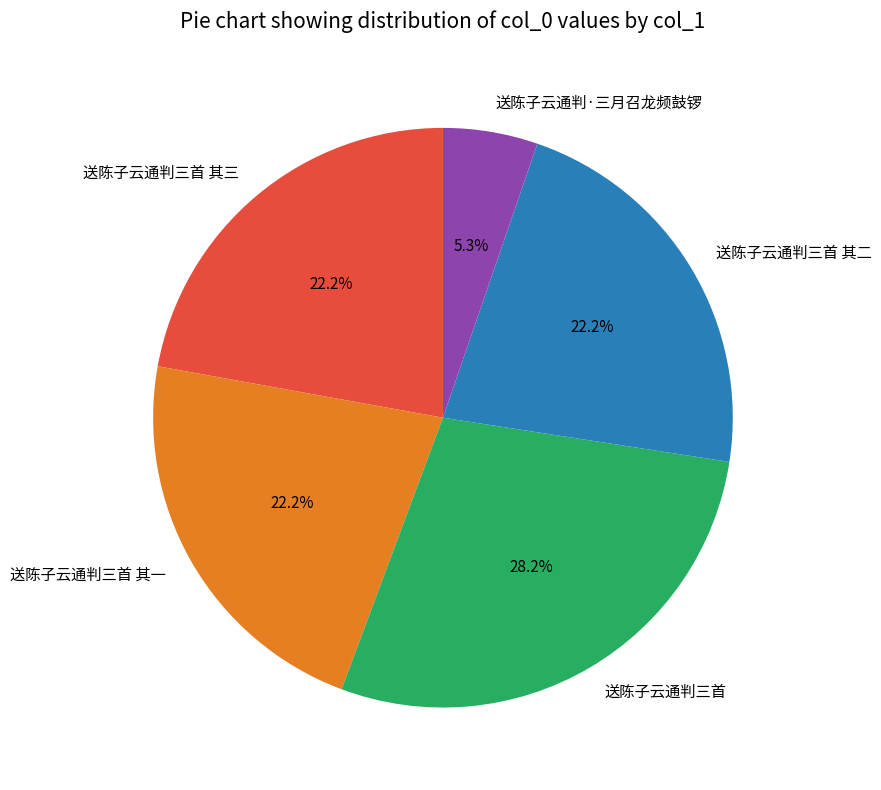

To the nearest percent, what is the average slice percentage?

20%